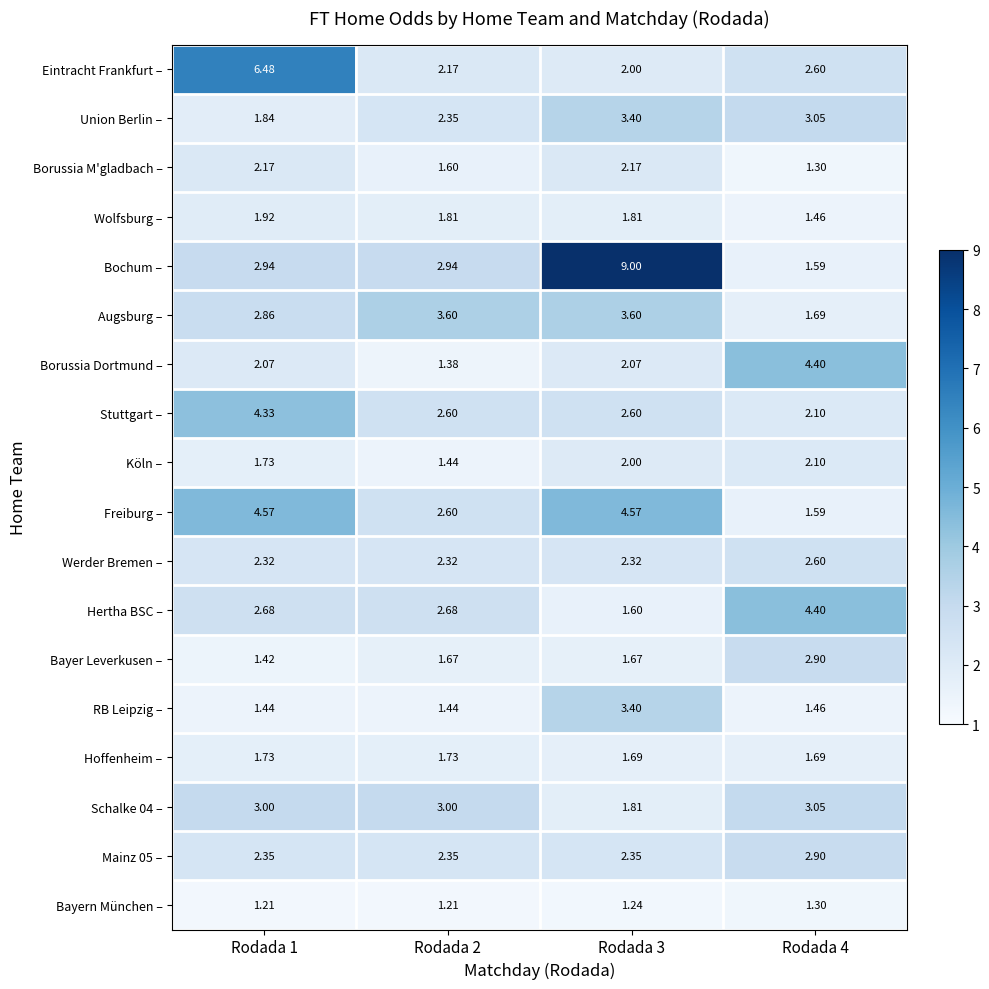

Which series has the largest range (max minus min)?

Bochum –